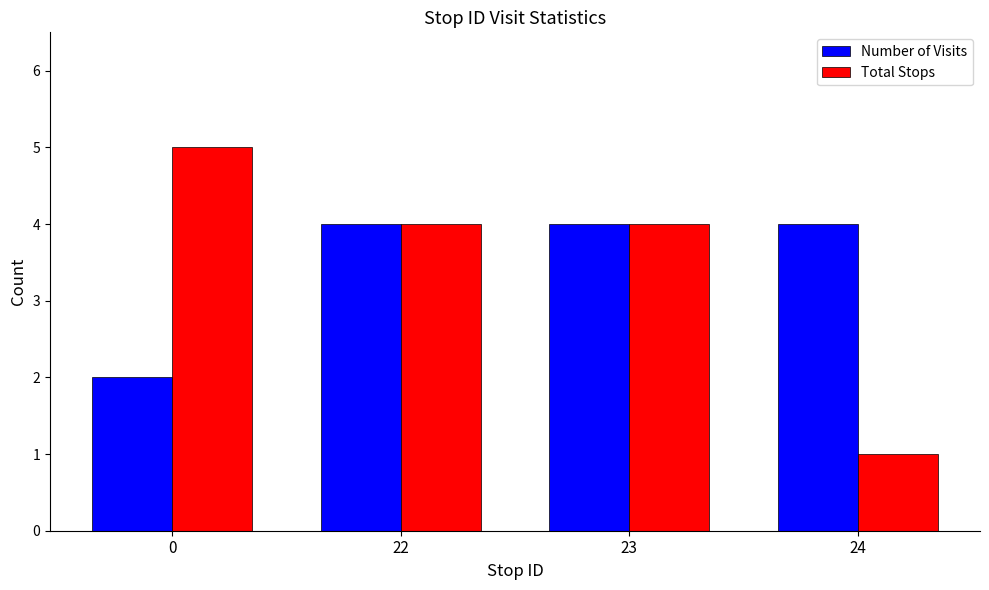

Does the chart contain stacked bars?

No